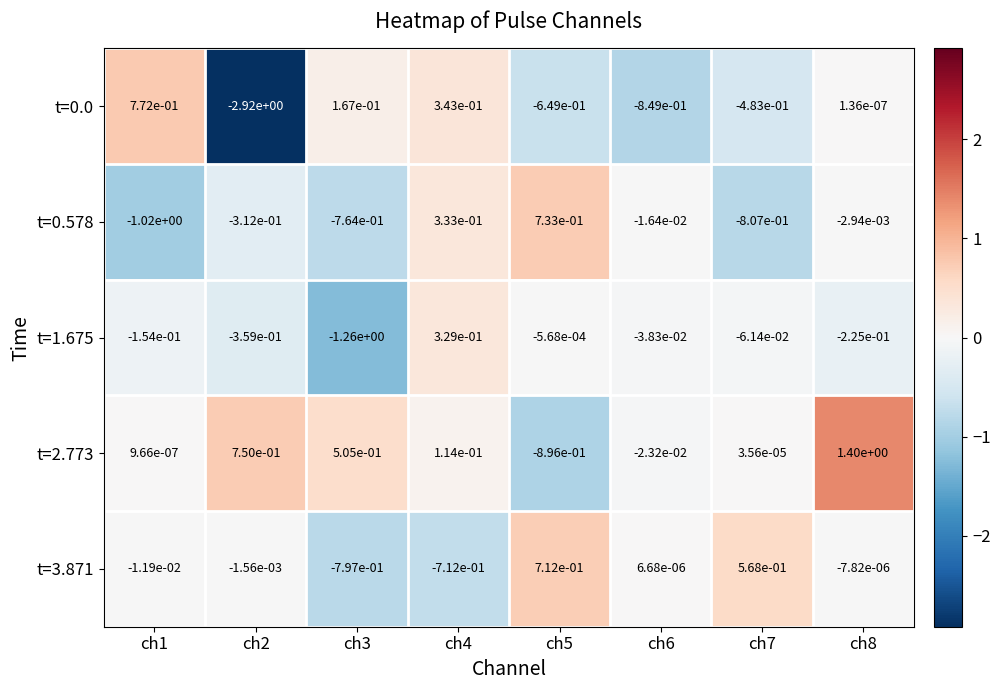

Is the value of t=0.0 at ch7 greater than the value of t=2.773 at ch7?

No